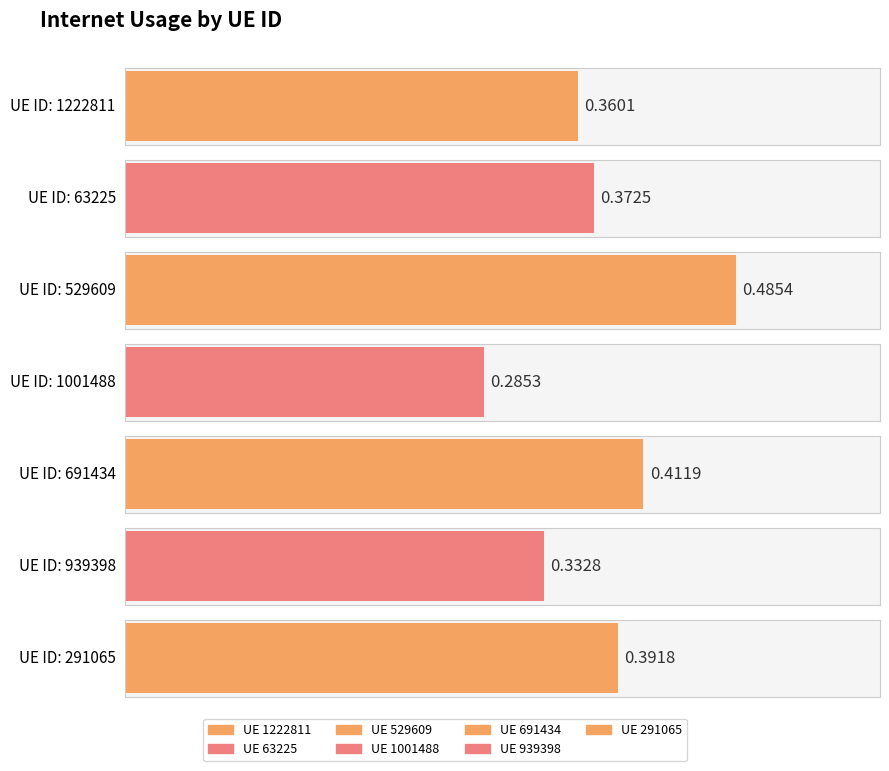

Which category has the lowest value across all series?

1001488